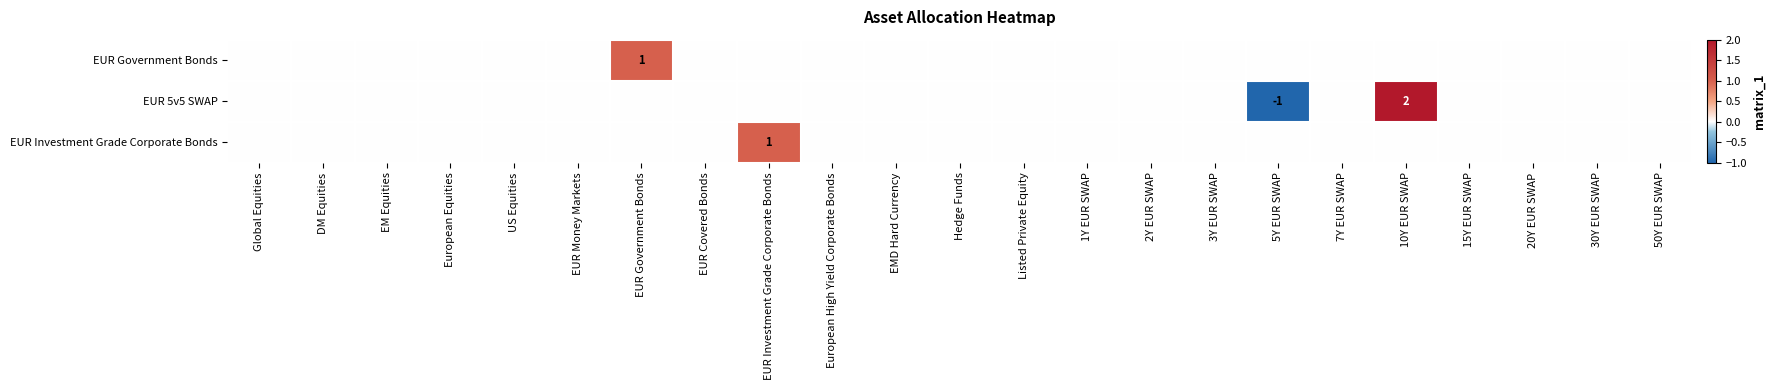

Which category has the lowest value in the EUR 5v5 SWAP series?

5Y EUR SWAP